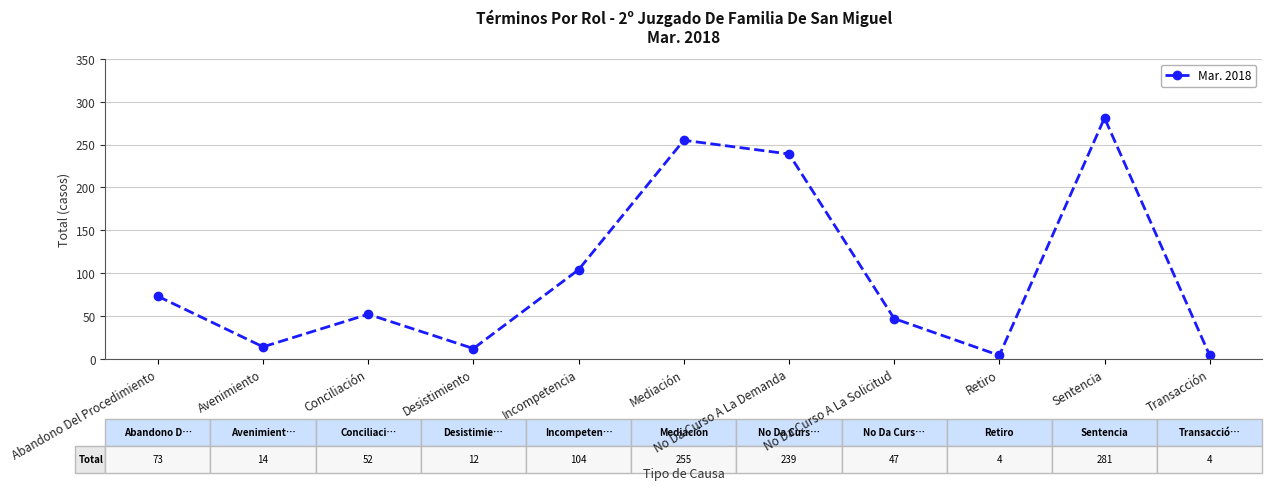

Where is the first local maximum?

Conciliación